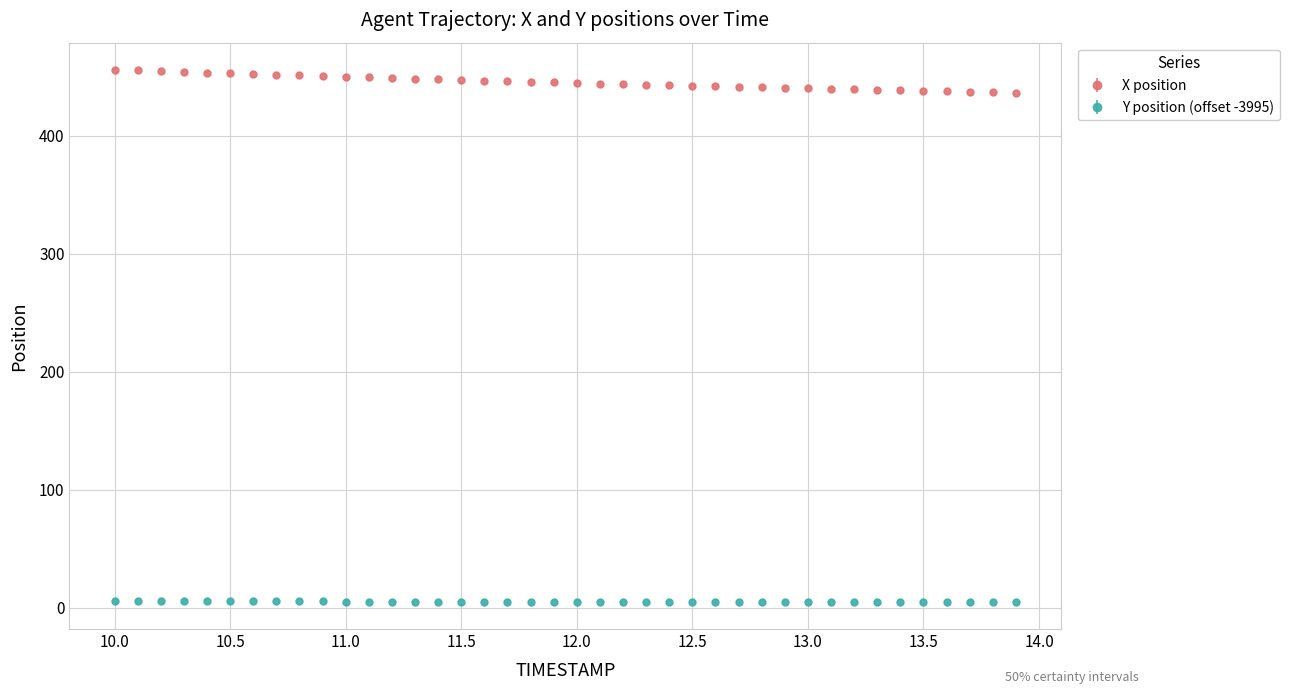

Which series has the largest total across all categories?

X position